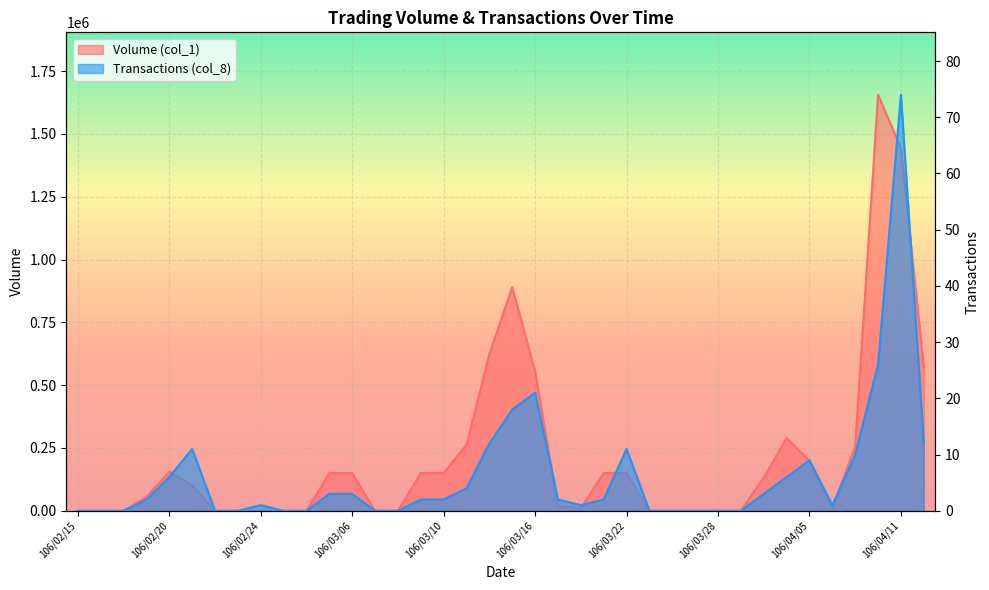

What position from the right is 106/03/10?

22